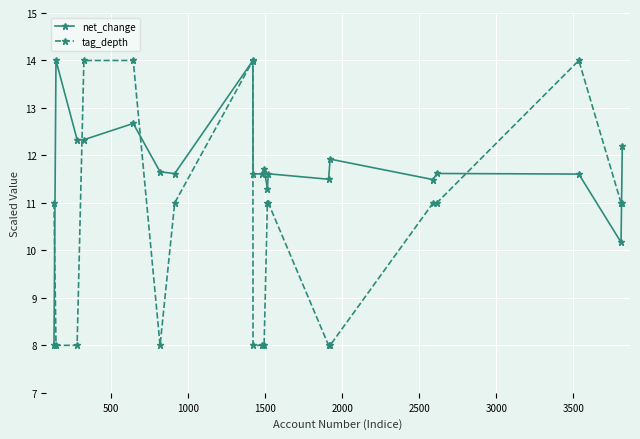

Which series has the largest total across all categories?

net_change